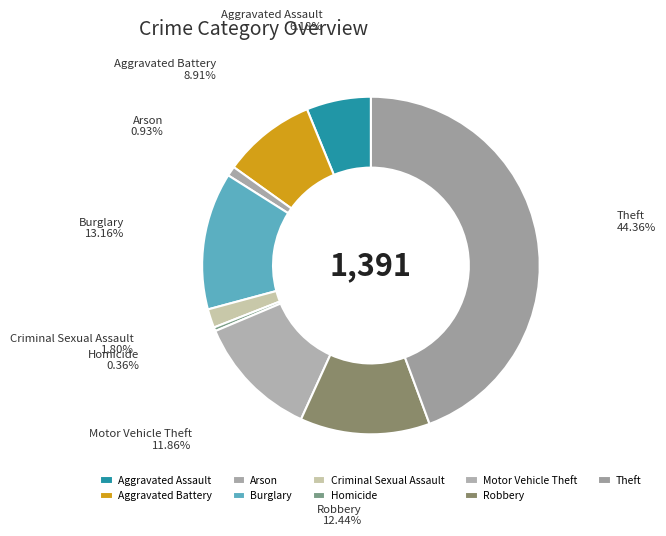

Is Aggravated Battery the majority of the pie?

No